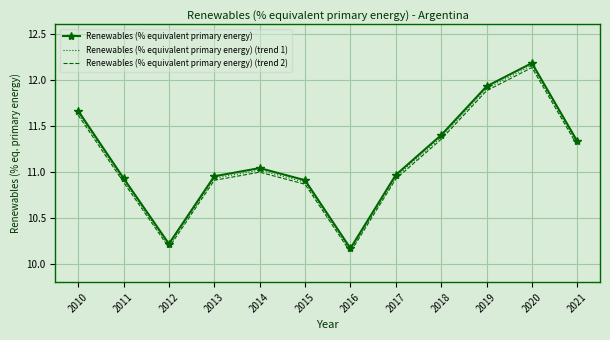

Rank the series by their maximum value, from lowest to highest.

Renewables (% equivalent primary energy) (trend 2), Renewables (% equivalent primary energy) (trend 1), Renewables (% equivalent primary energy)